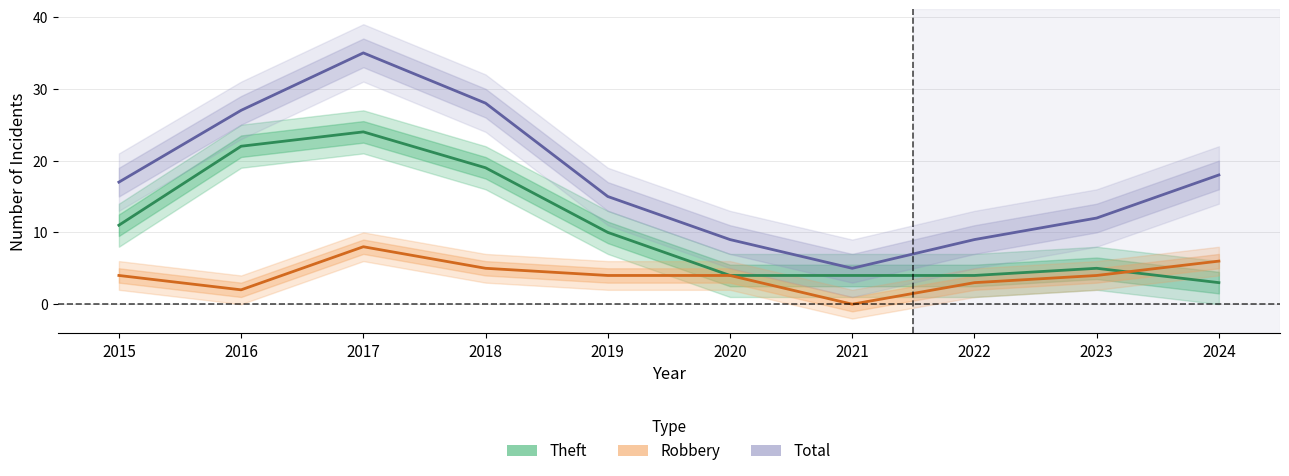

True or false: Theft and Total intersect in this chart.

False